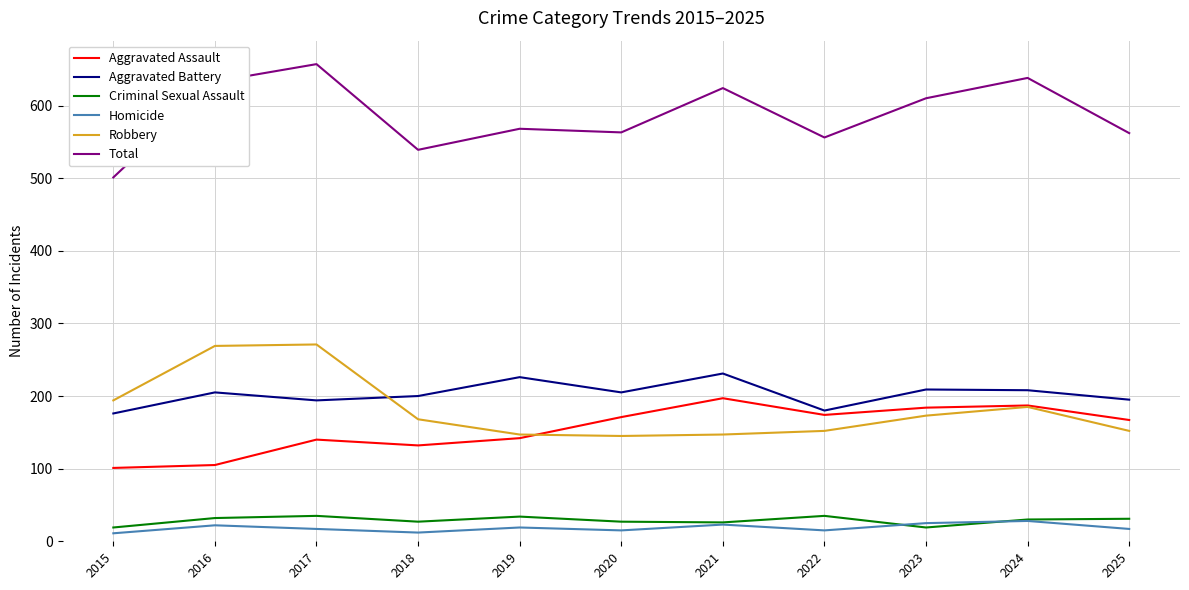

Does the chart display data point markers on the line(s)?

No